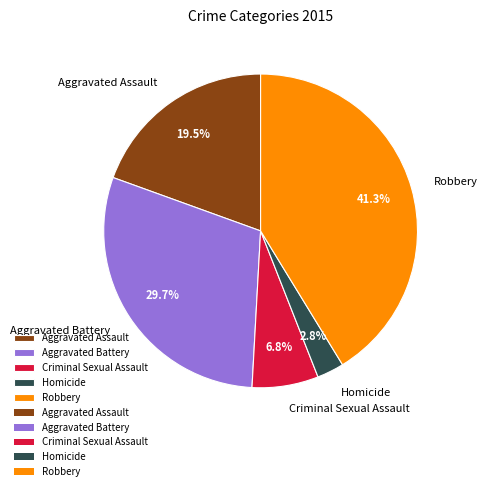

What percentage is the Homicide slice, to the nearest percent?

3%